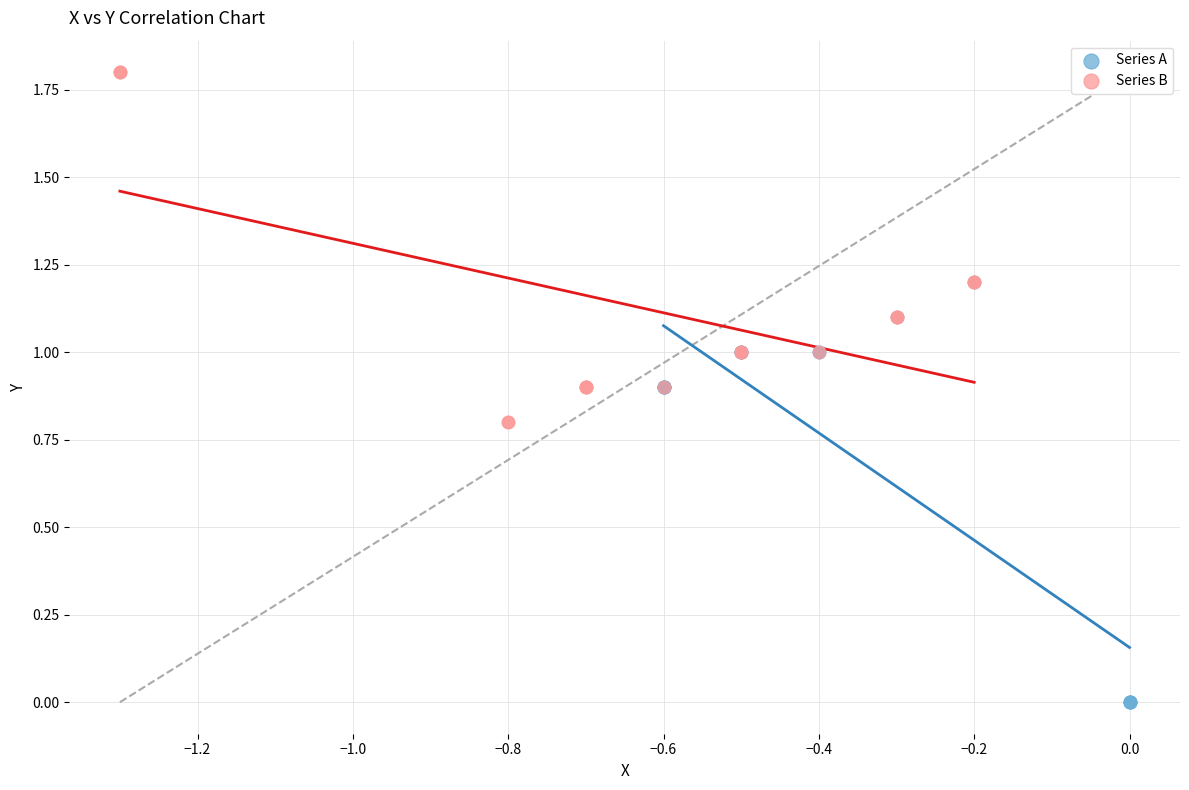

Which series contains the lowest Y value?

Series A